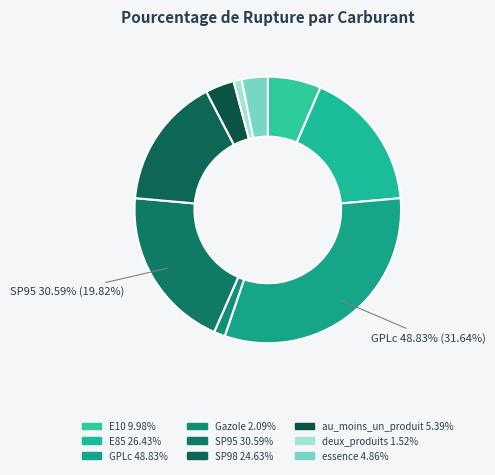

The Gazole slice represents 11% of the pie. True or false?

False